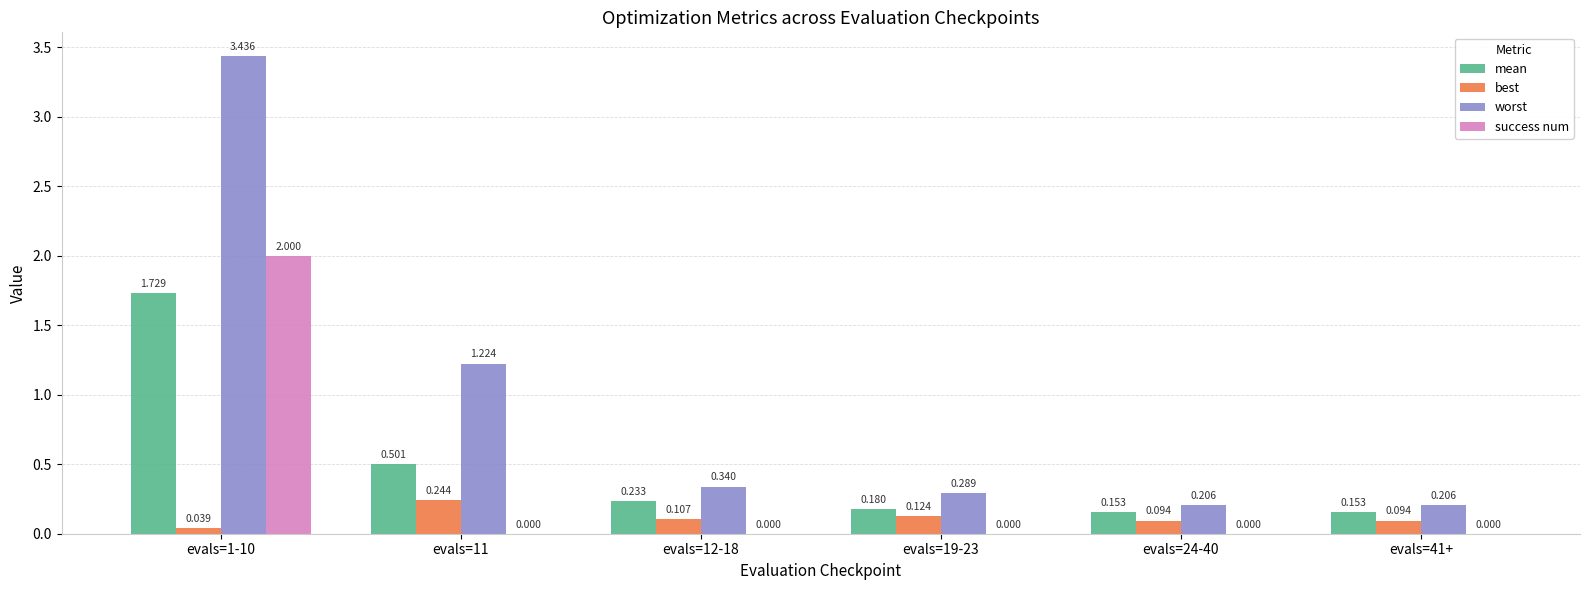

Between evals=1-10 and evals=24-40, which series saw the biggest shift?

worst